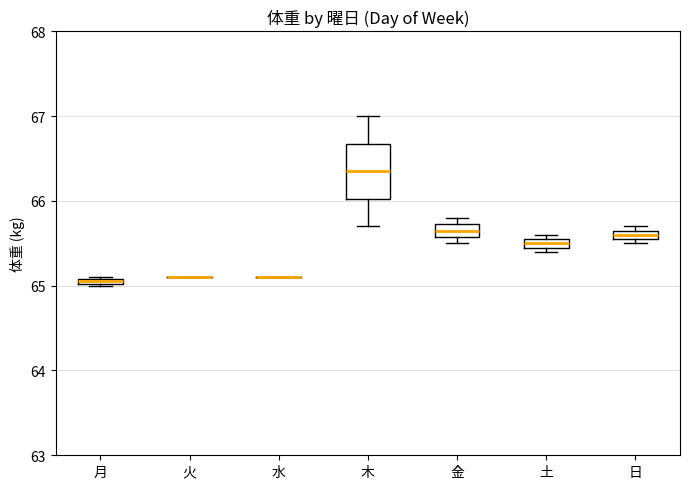

Where is the lower edge of the box for 日 on the y-axis? The values are not printed on the chart, so give them approximately, as read against the axis.

65.6